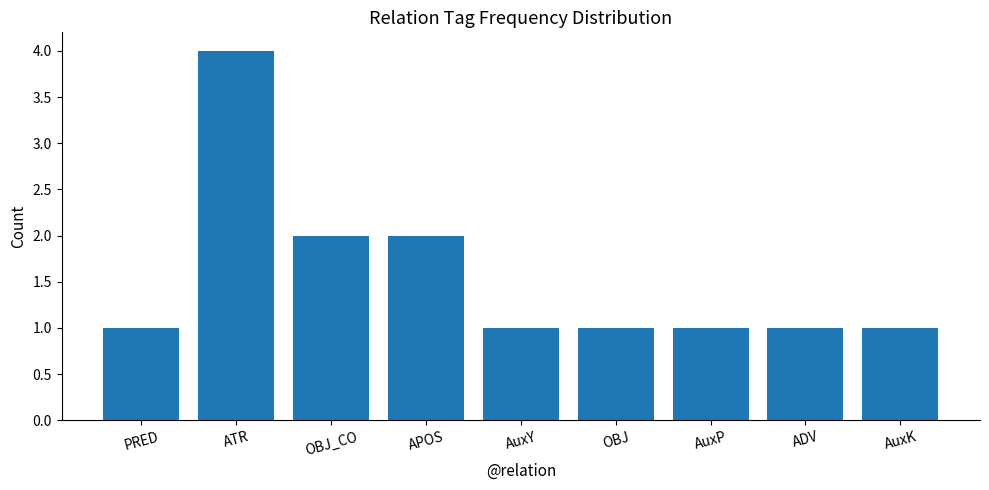

What is the difference between the maximum and second lowest values?

3